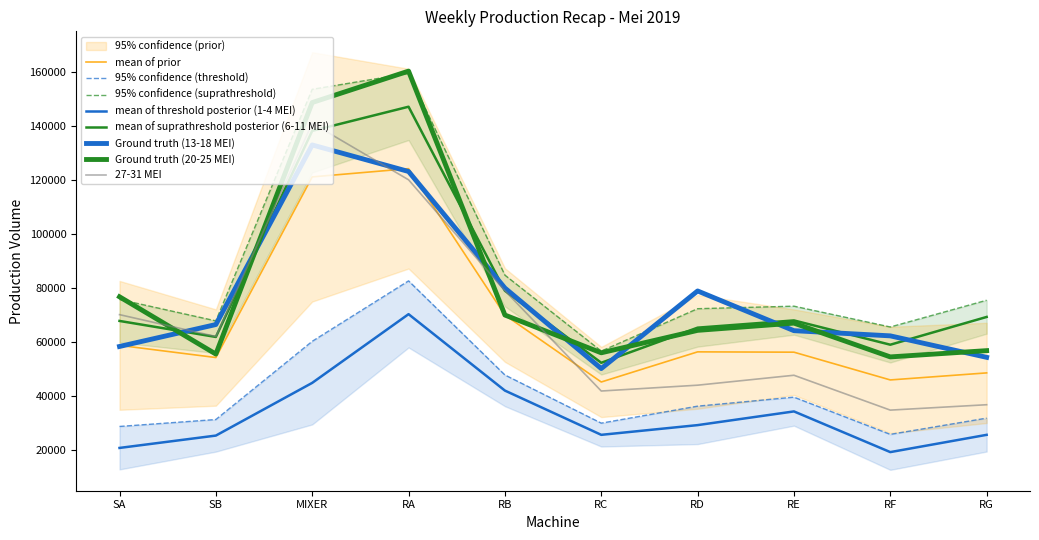

What is the difference between the maximum and minimum values in the 20-25 MEI series?

105920